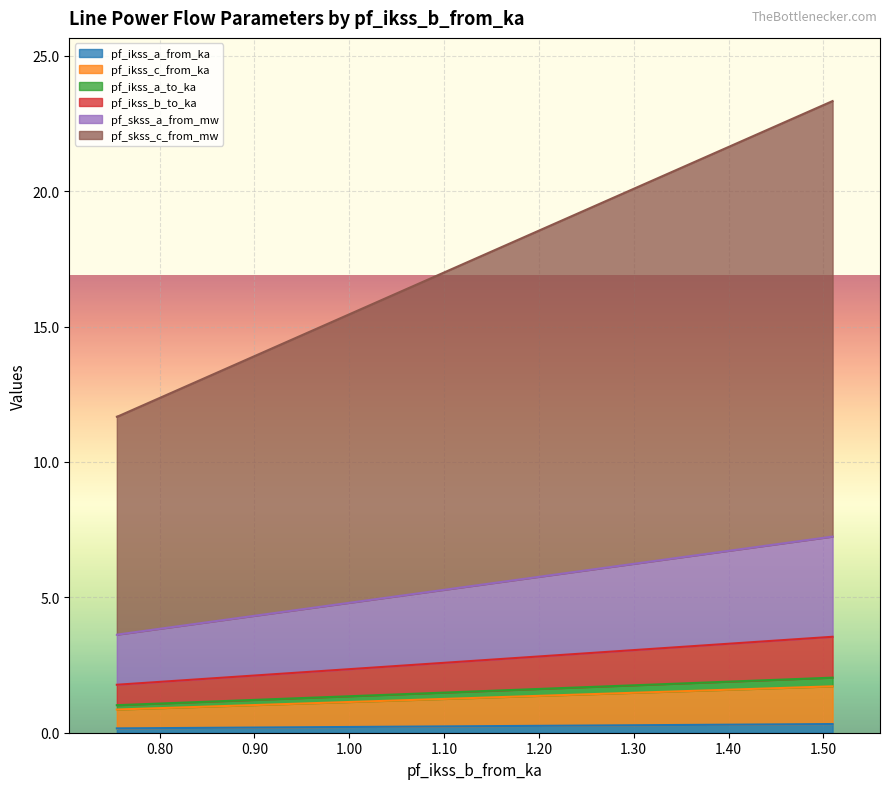

What is the sum of all pf_ikss_a_from_ka values?

0.6